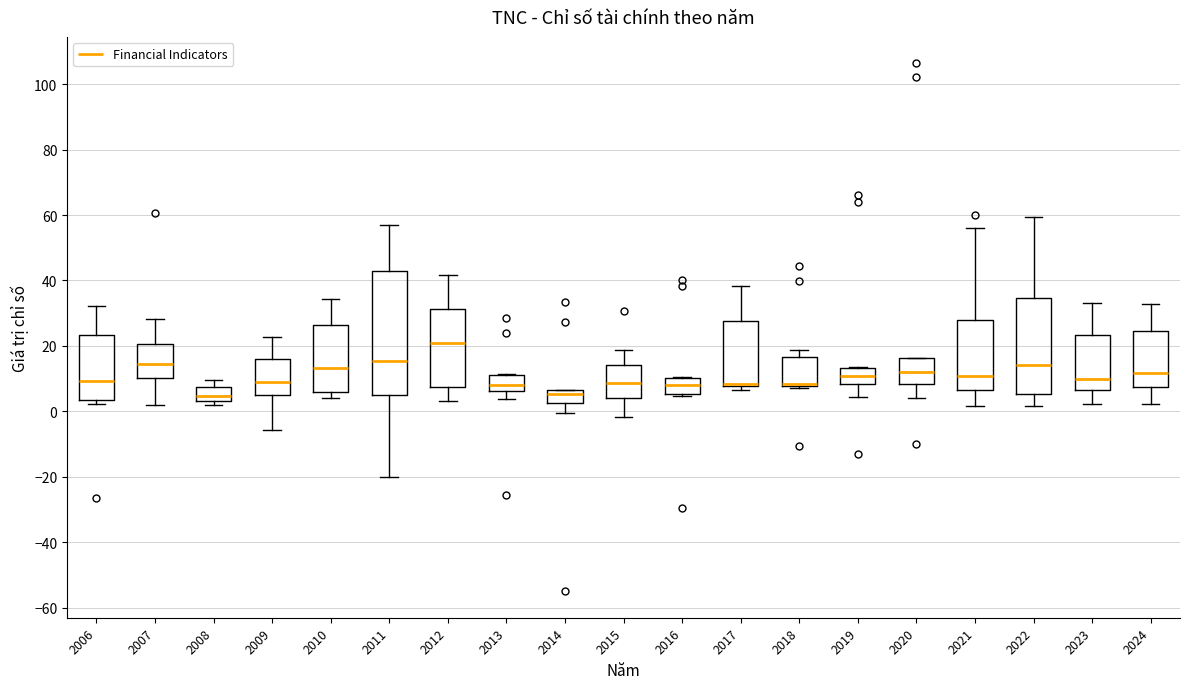

Which box is the tallest, from its lower edge to its upper edge?

2011